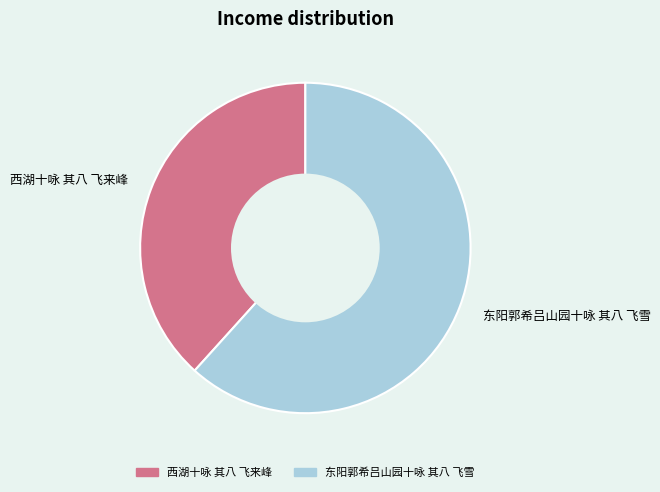

Is the sum of 东阳郭希吕山园十咏 其八 飞雪 and 西湖十咏 其八 飞来峰 greater than half?

Yes